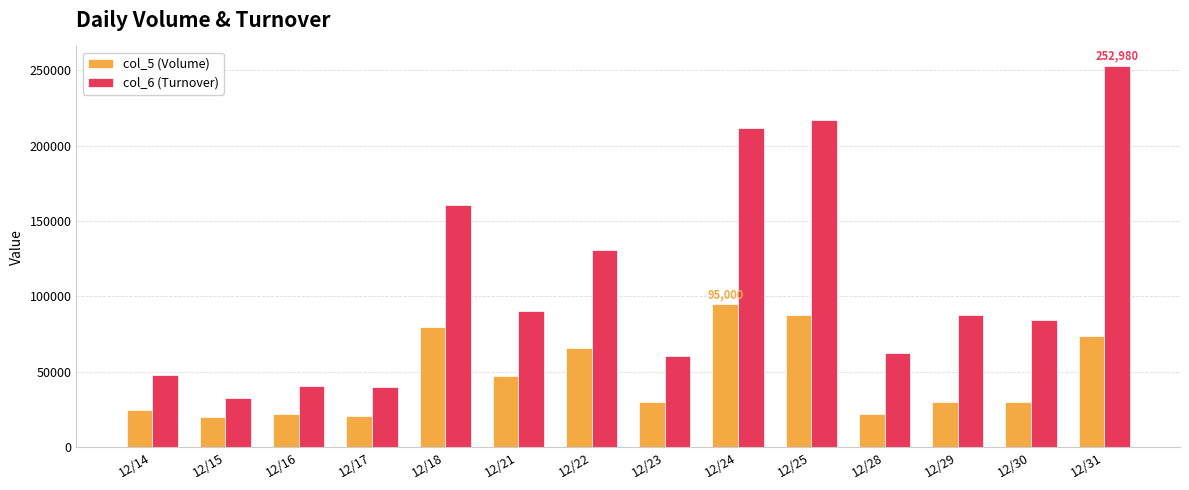

How many data points in col_5 (Volume) are less than 30000?

5